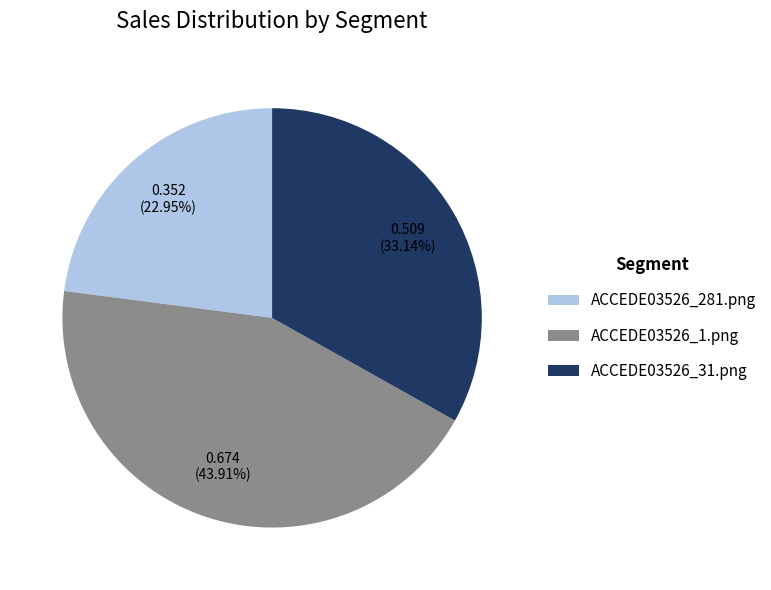

Combined, do ACCEDE03526_281.png and ACCEDE03526_1.png account for over 50%?

Yes